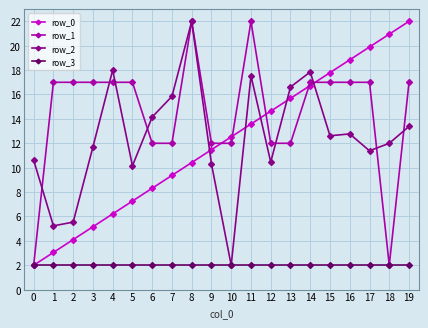

True or false: row_1 has a value of 2.0 at 18.

True